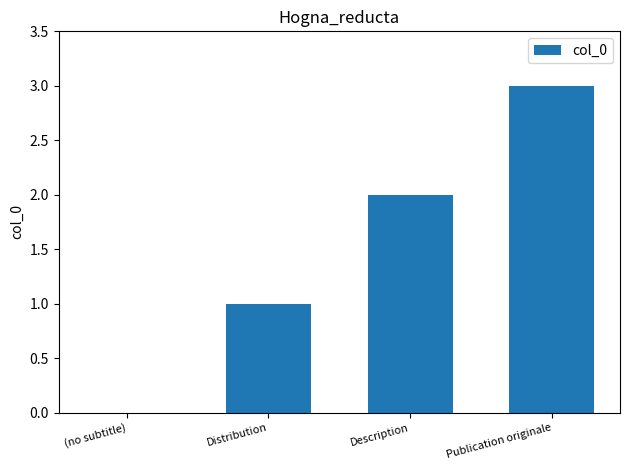

Read the value at Description.

2